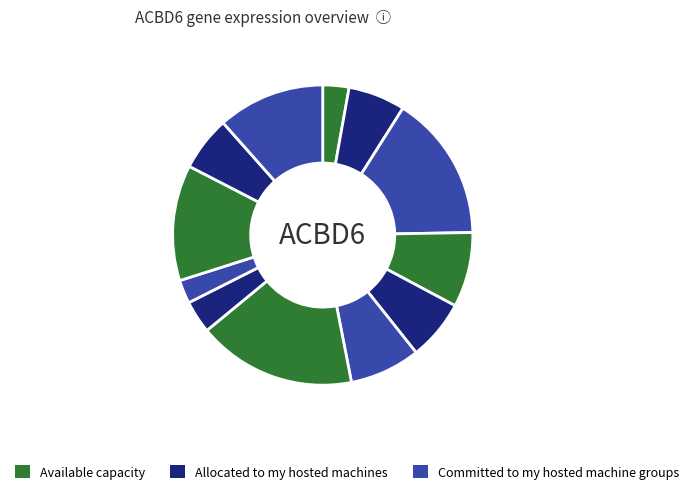

How many segments does this pie chart have?

12